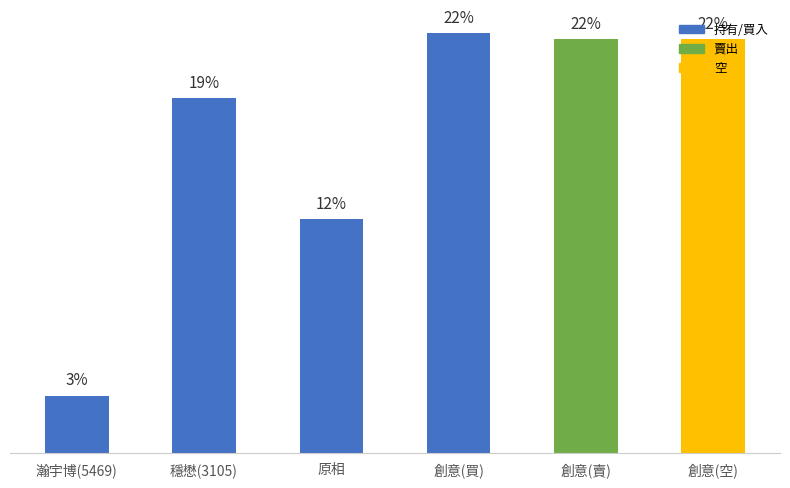

True or false: the data shows 49.4 at 創意(空).

False